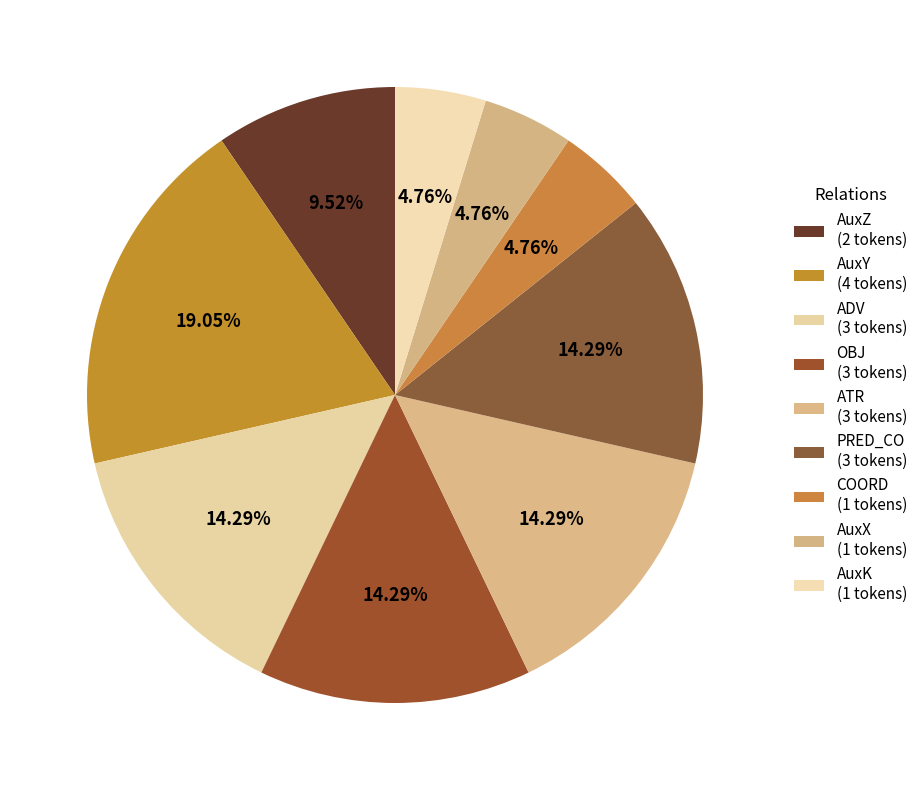

The OBJ slice represents 14% of the pie. True or false?

True